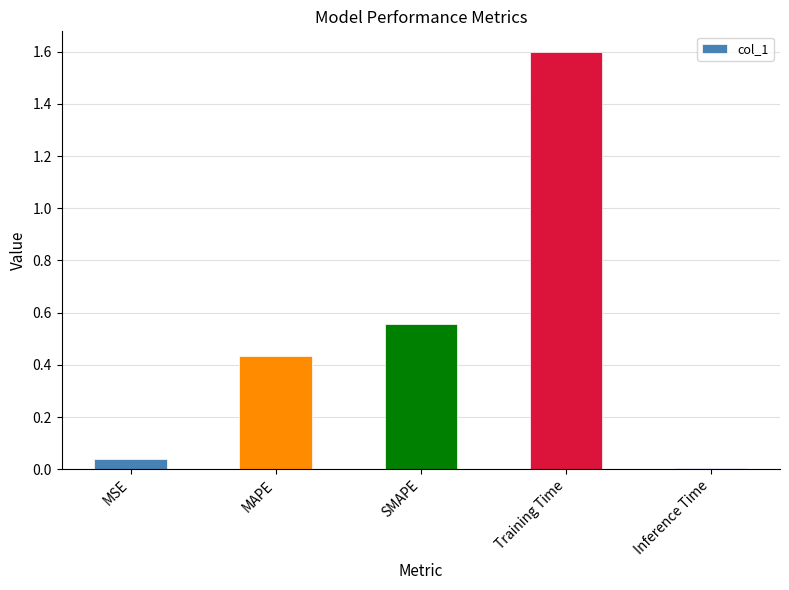

Are the bars grouped side by side (vs. stacked)?

No